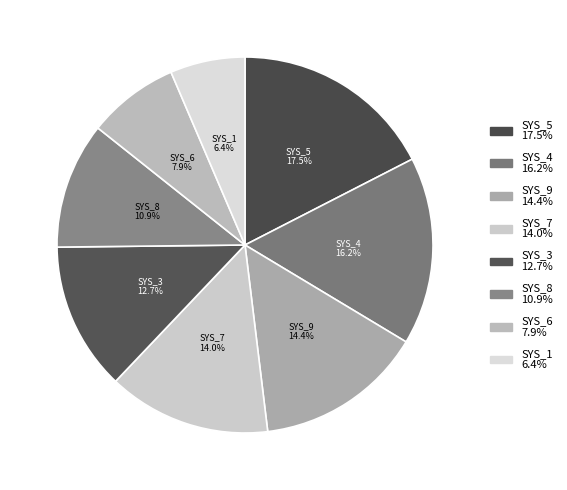

Does any single category account for the majority?

No